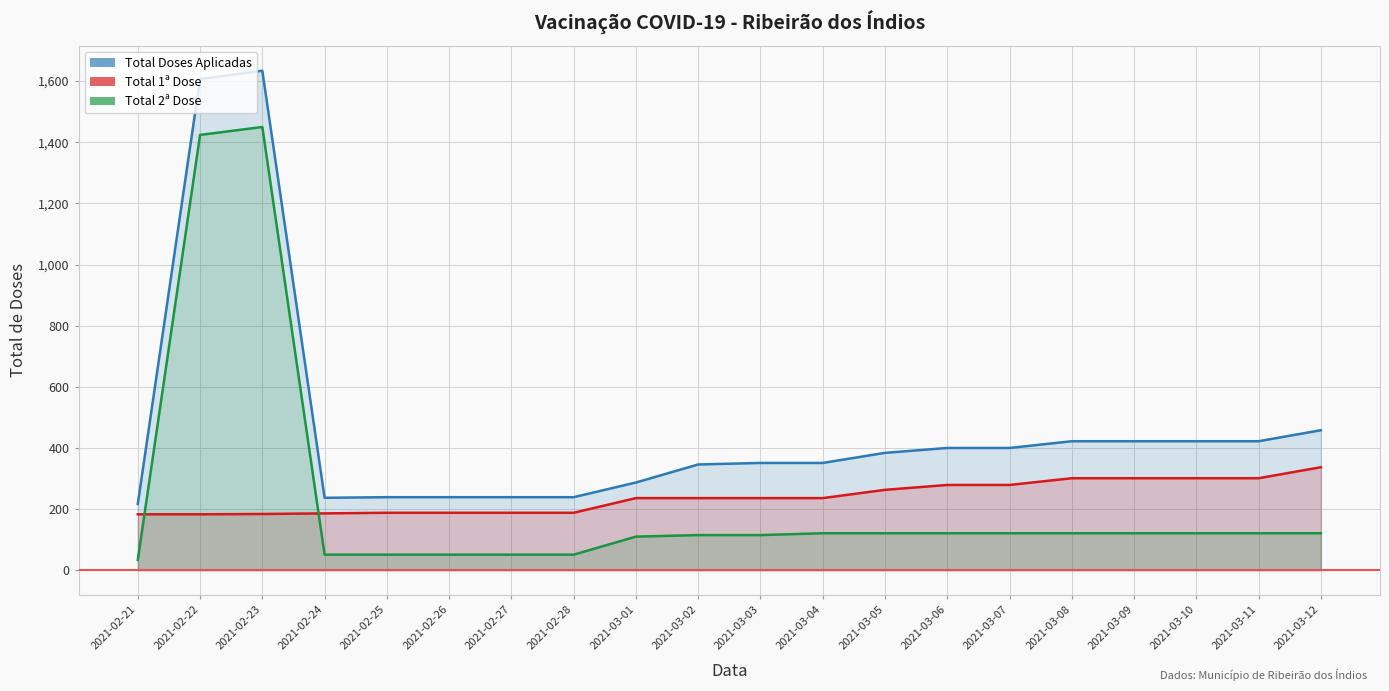

Which category has the highest value in the Total Doses Aplicadas series?

2021-02-23